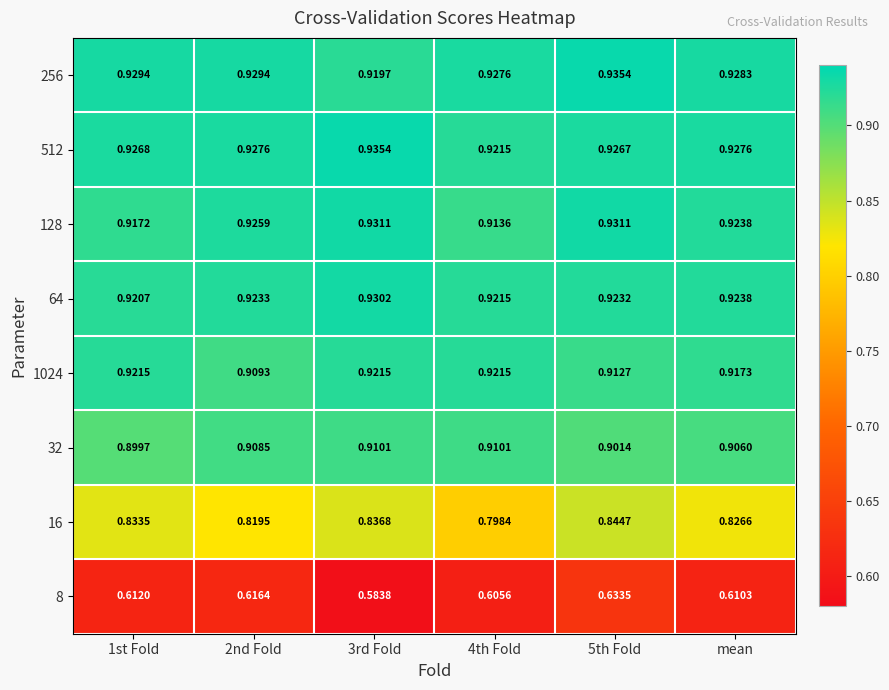

What is the spread (max minus min) of values at 4th Fold?

0.3